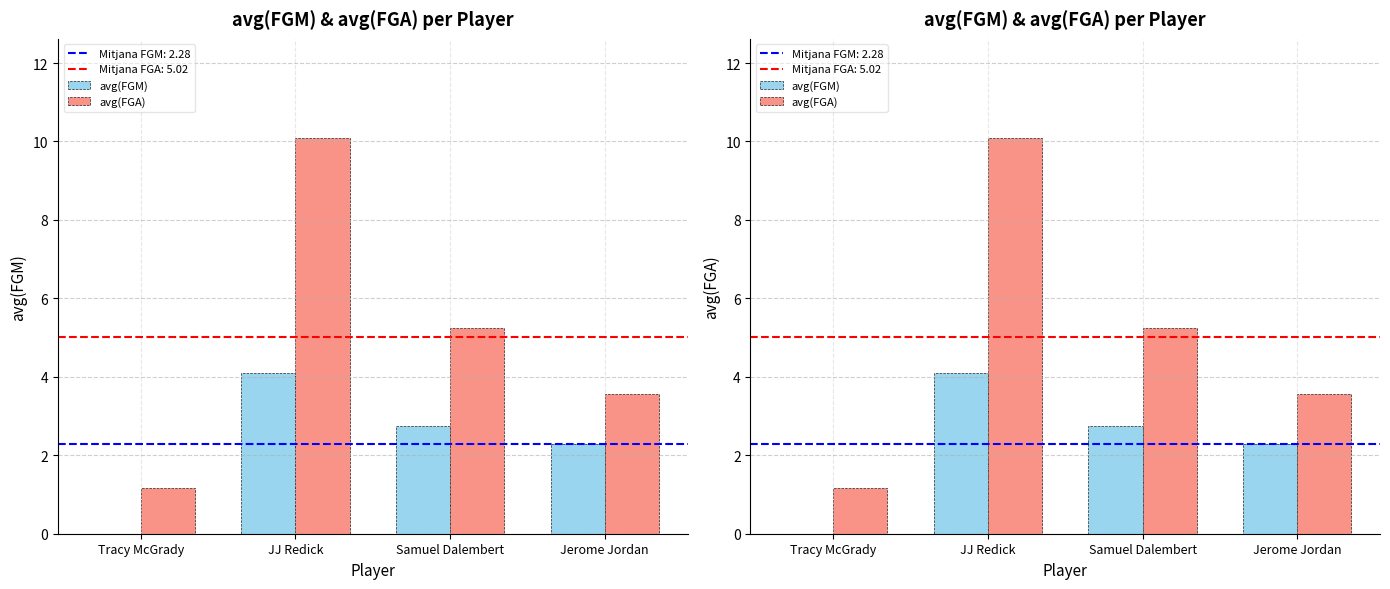

True or false: avg(FGM) has a value of 4.7 at Samuel Dalembert.

False